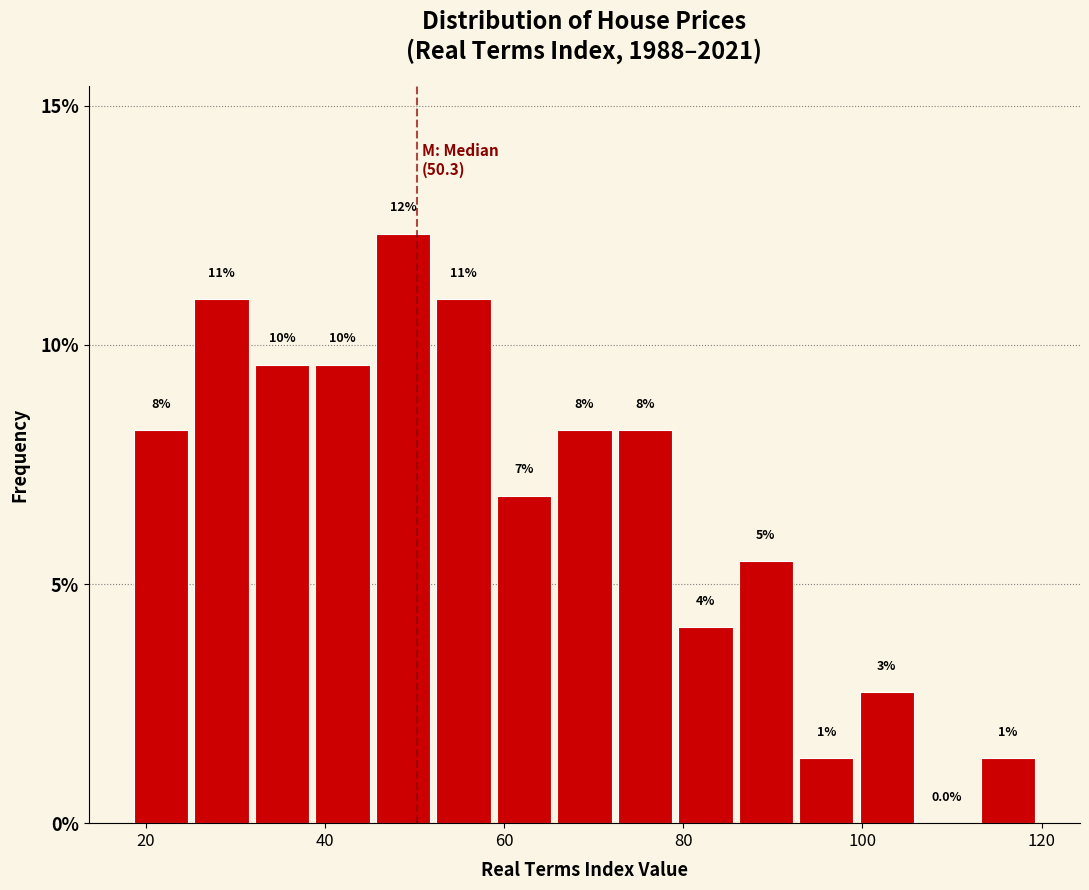

Around what value on the x-axis is the tallest bar? Give the approximate position of its centre, as read against the axis.

48